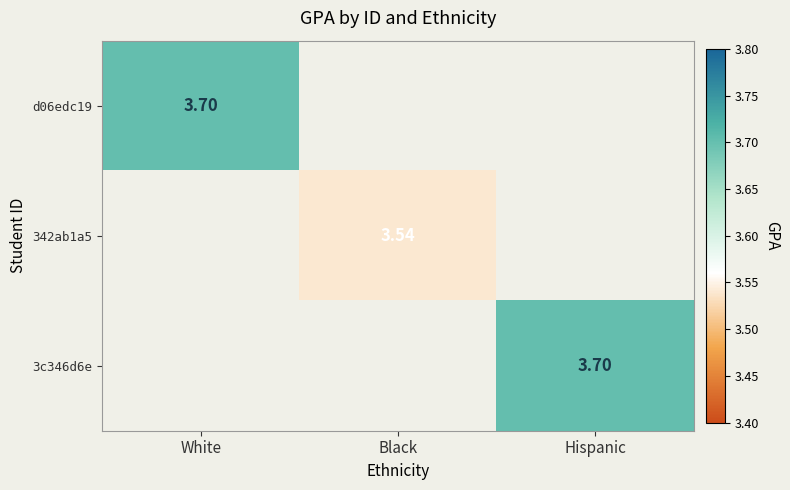

The value of 342ab1a5 at Black is 3.5. True or false?

True